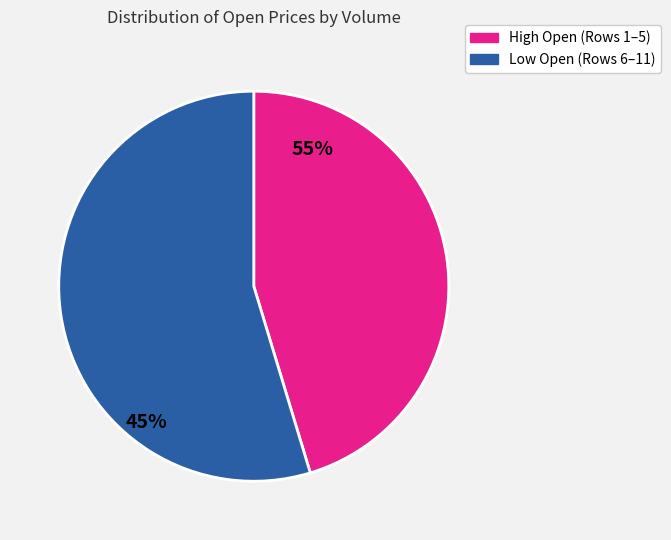

Is there any slice that represents more than half of the pie?

Yes